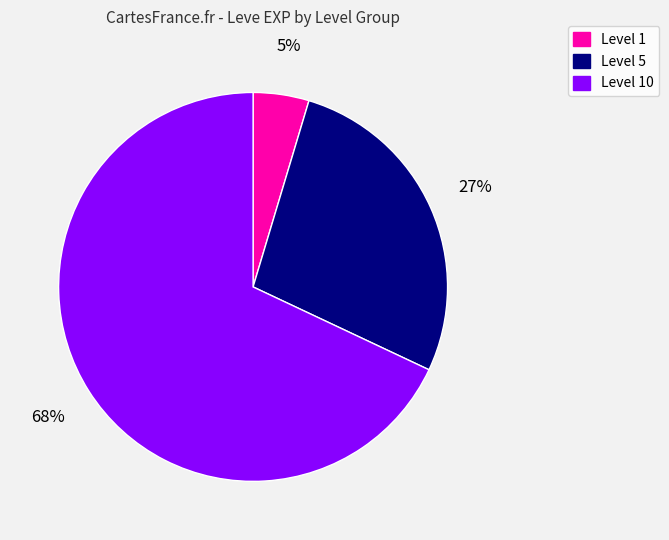

What is the smallest slice in the pie chart?

Level 1